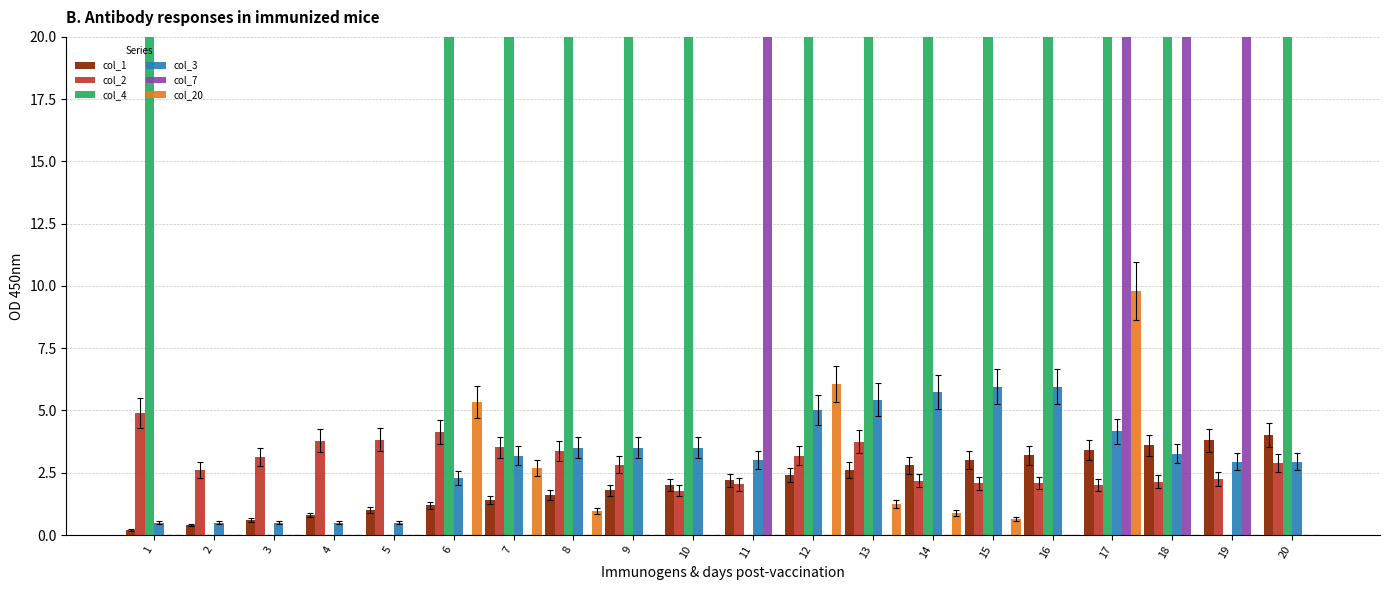

Is the value of col_7 at 16 greater than the value of col_3 at 4?

No